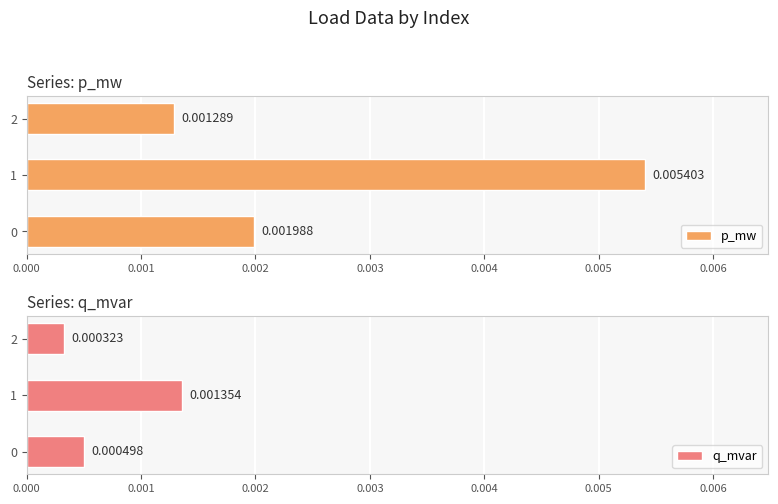

Rank the series at 0 from highest to lowest value.

p_mw, q_mvar